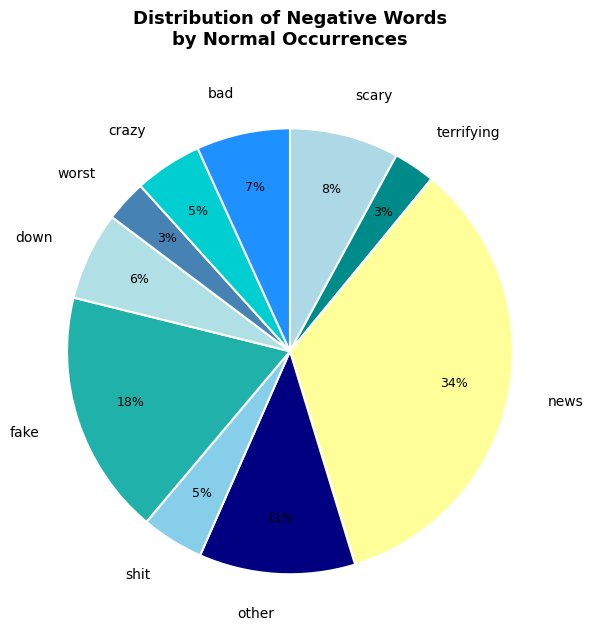

To the nearest percent, what percentage of the pie is terrifying?

3%